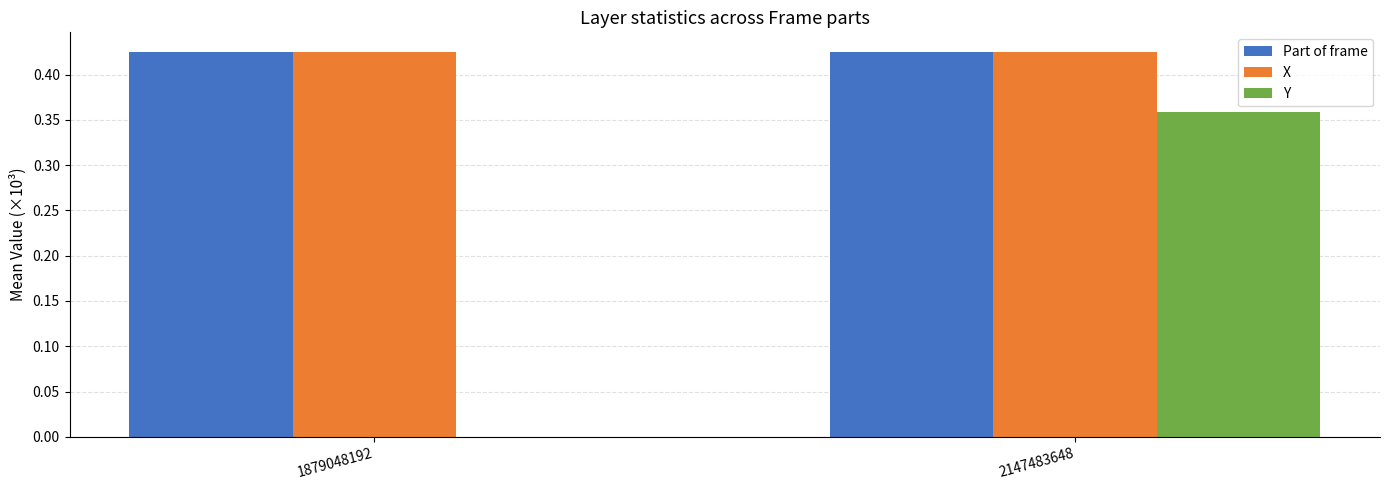

Which series changed the most between 1879048192 and 2147483648?

Y